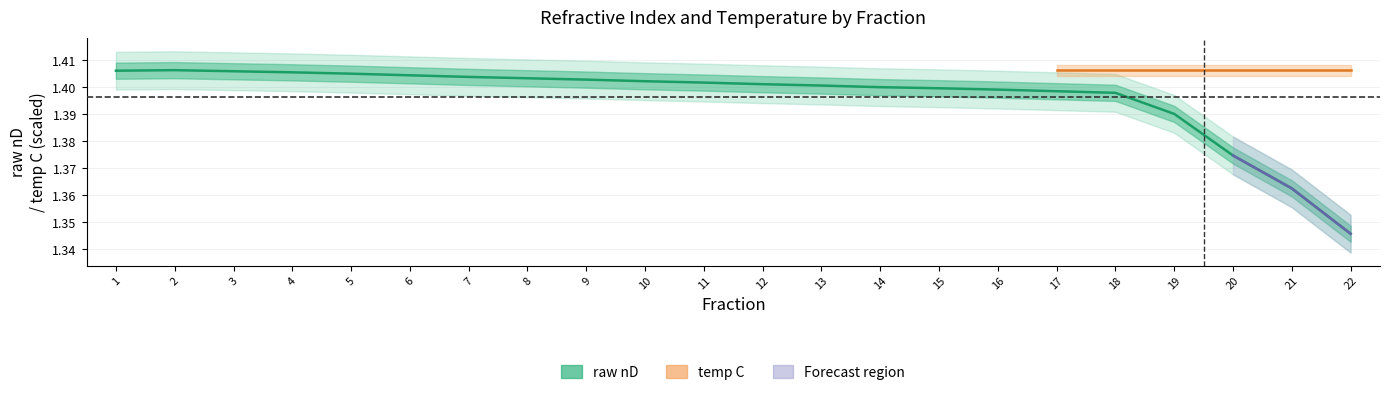

Is it true that the value at 20 is 1.4?

True